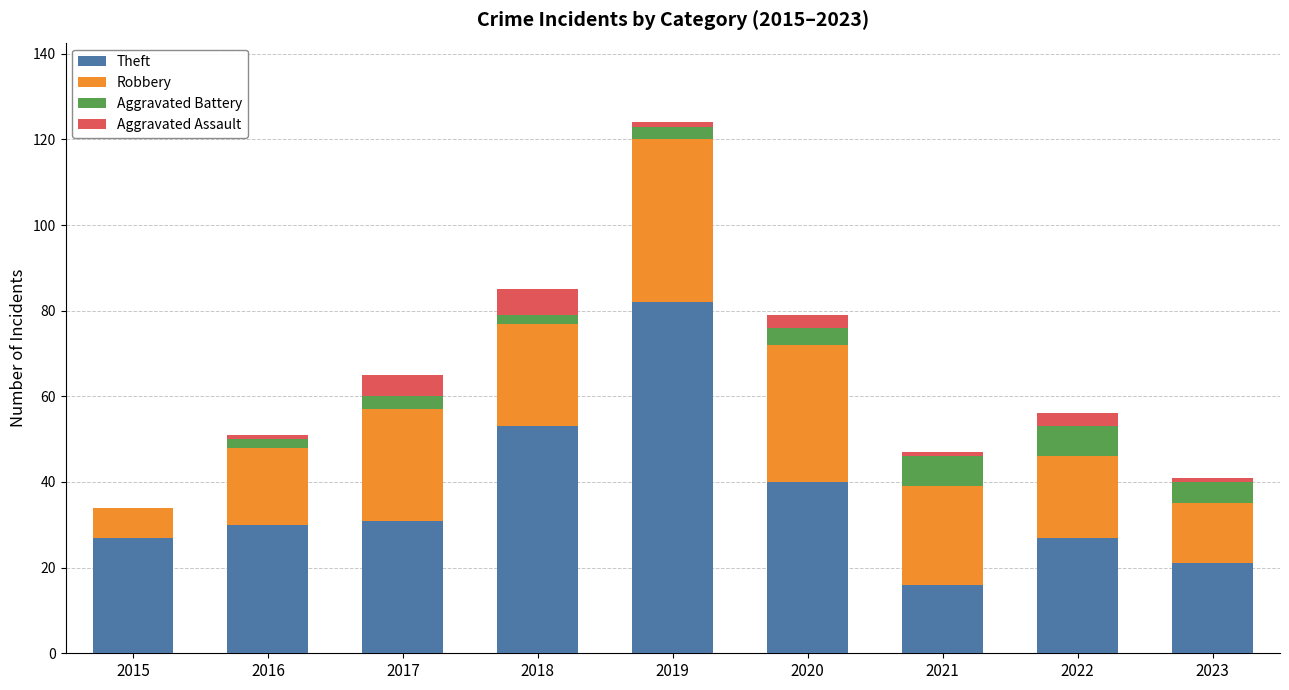

At which label does Theft reach its peak?

2019